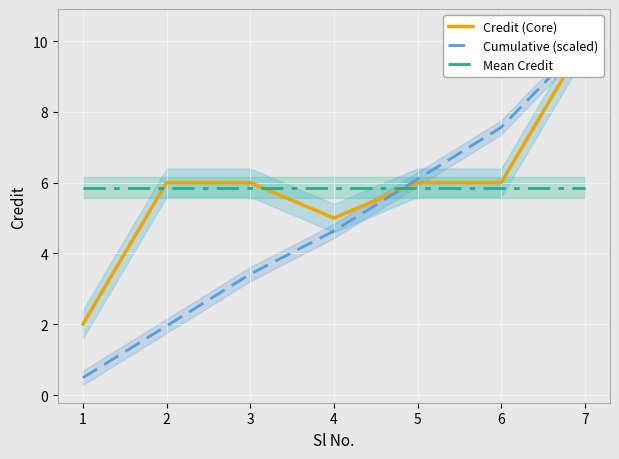

The value of Credit (Core) at 5 is 6.0. True or false?

True